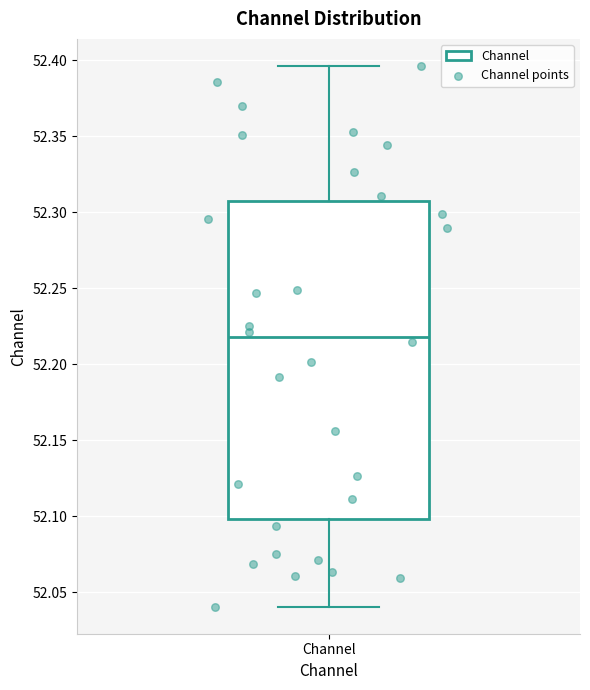

Where is the lower edge of the box for Channel on the y-axis? The values are not printed on the chart, so give them approximately, as read against the axis.

52.100